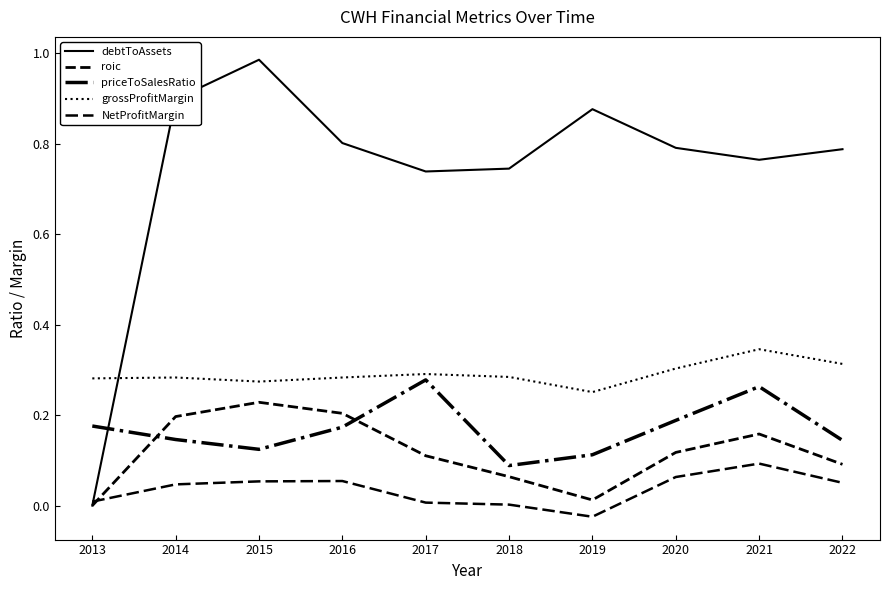

What is the approximate value of debtToAssets at 2015?

1.0